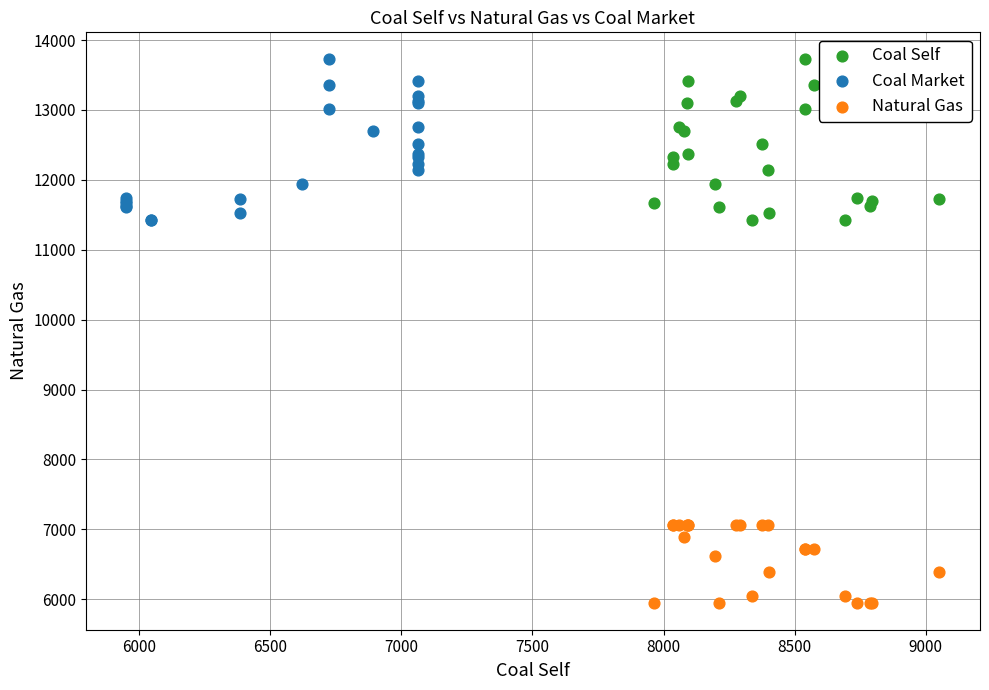

Which series reaches the minimum Y coordinate?

Natural Gas